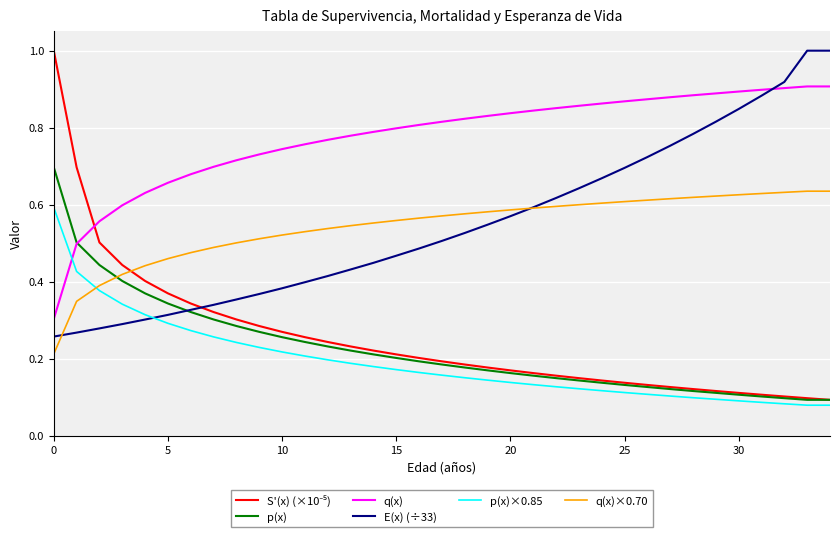

What is the highest value of the E(x) (÷33) series?

1.0